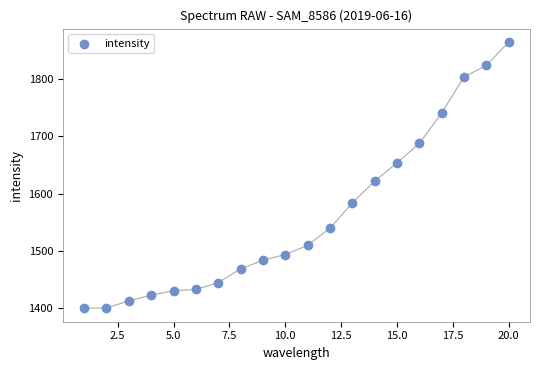

What is the range of X values (max minus min)?

19